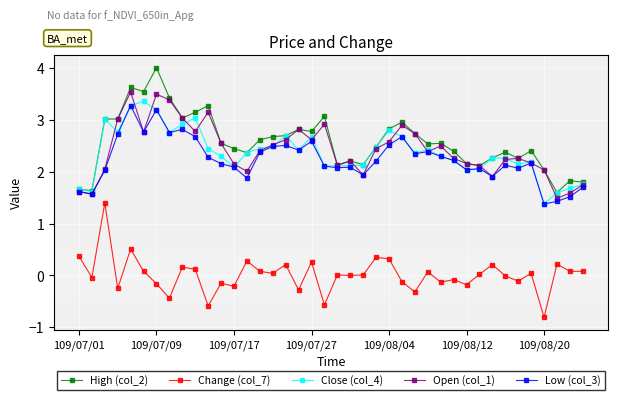

True or false: High (col_2) and Change (col_7) cross at least once.

False